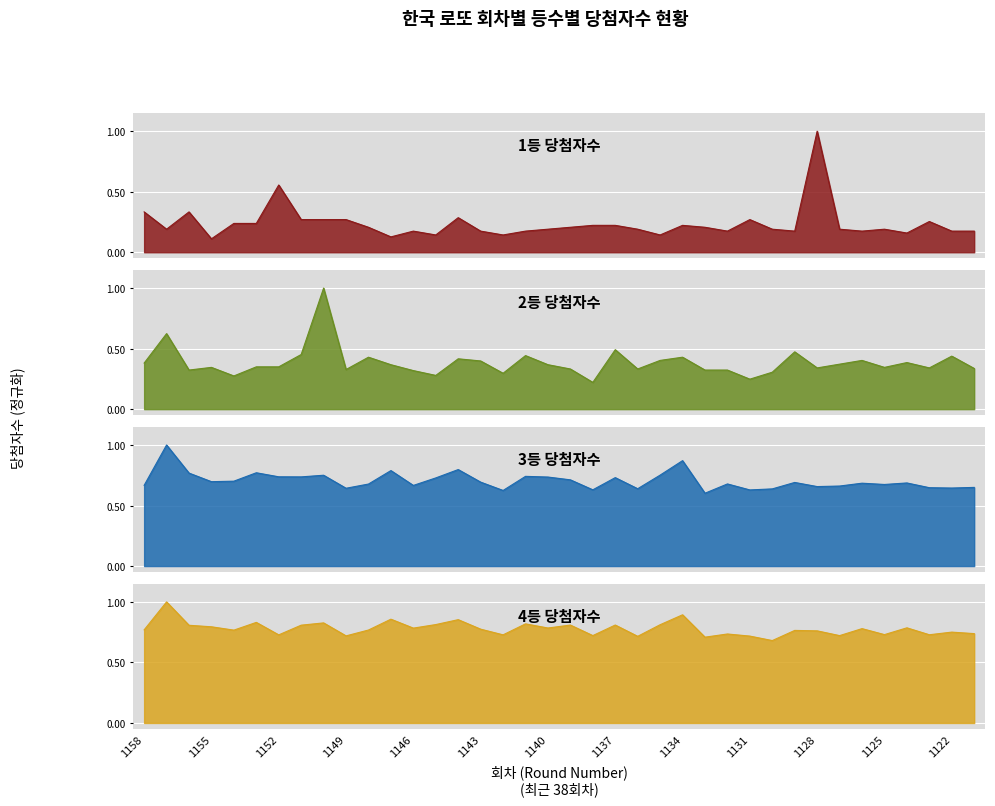

What is the total value across all series at 1121?

1.9